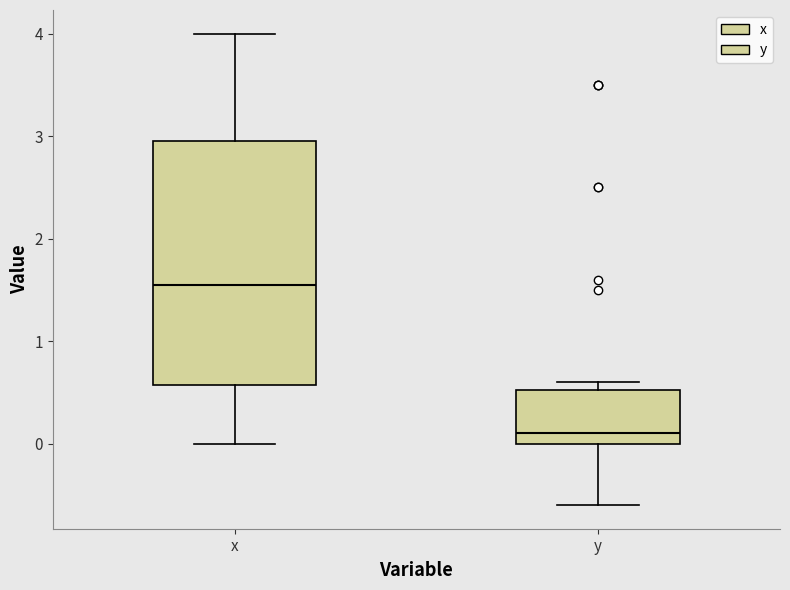

Which box has the highest median line?

x